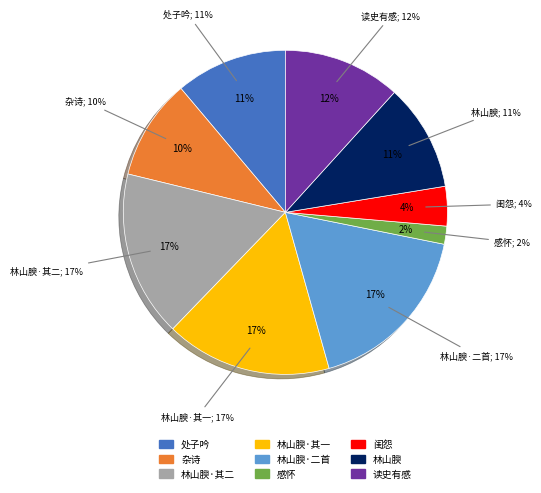

Count the number of slices in the pie.

9